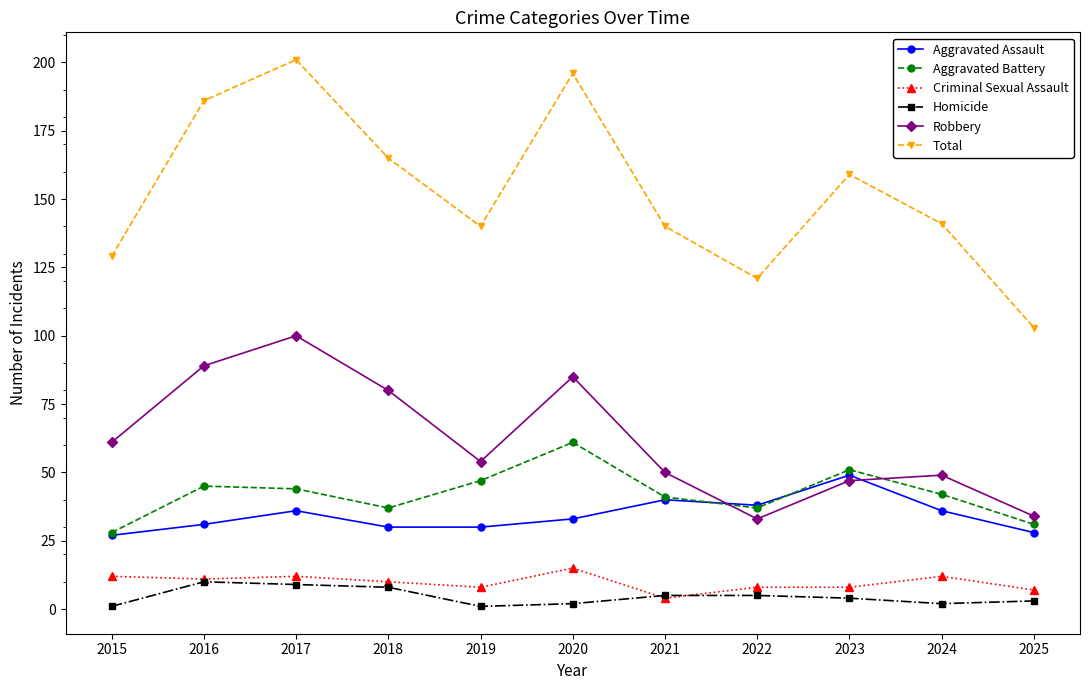

List the series in order of their peak value, highest first.

Total, Robbery, Aggravated Battery, Aggravated Assault, Criminal Sexual Assault, Homicide